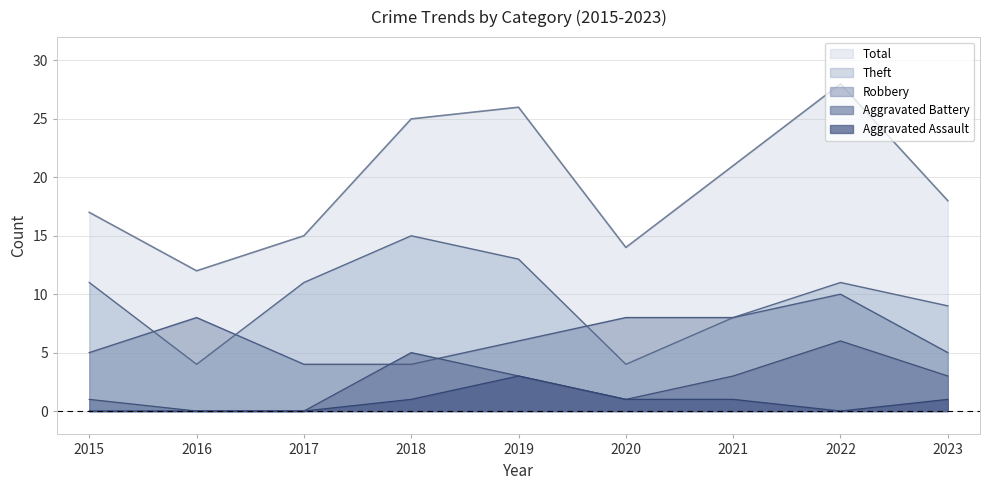

The Aggravated Assault series shows 3 at 2019. True or false?

True